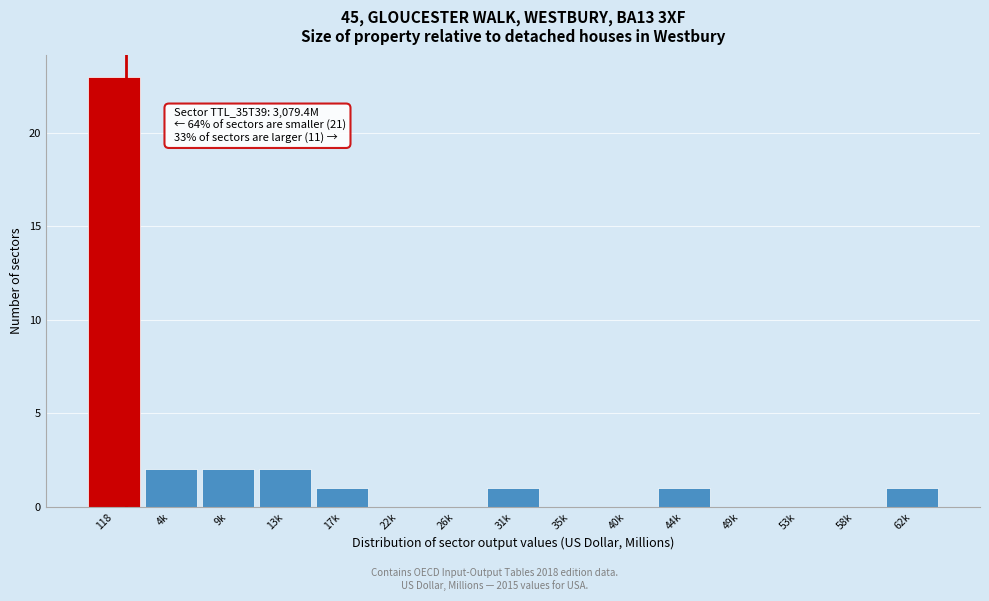

Reading left to right, what are all the values shown in this chart?

118=23	4k=2	9k=2	13k=2	17k=1	22k=0	26k=0	31k=1	35k=0	40k=0	44k=1	49k=0	53k=0	58k=0	62k=1